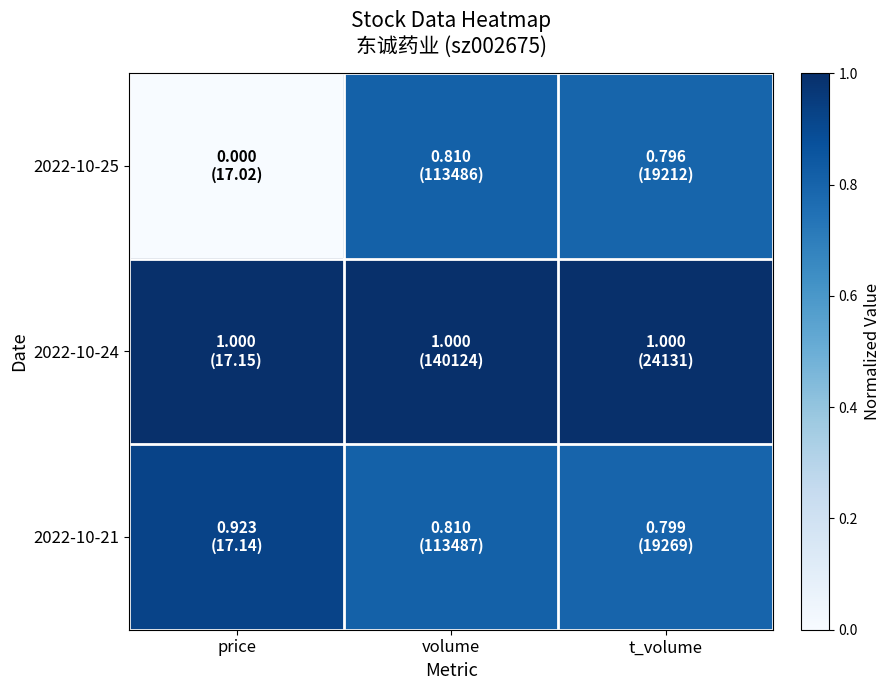

List the series in order of their overall mean, highest first.

2022-10-24, 2022-10-21, 2022-10-25